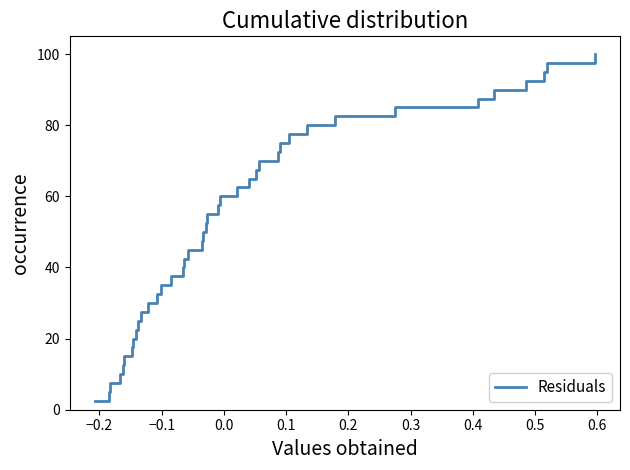

What is the smallest value displayed?

2.5